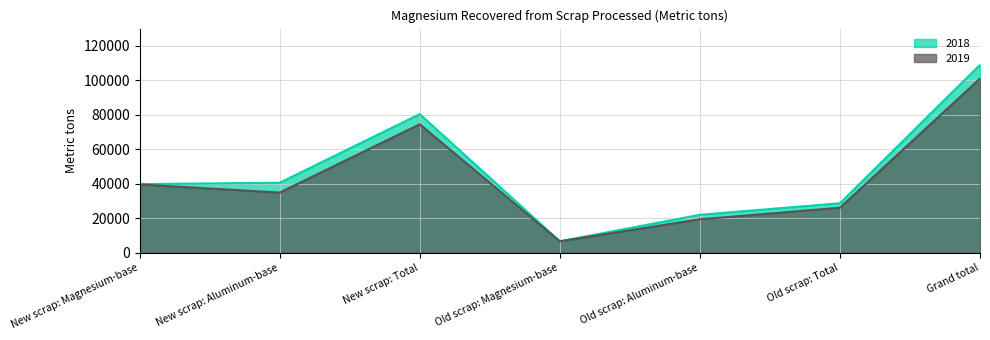

What are all the series names shown in the legend?

2018, 2019